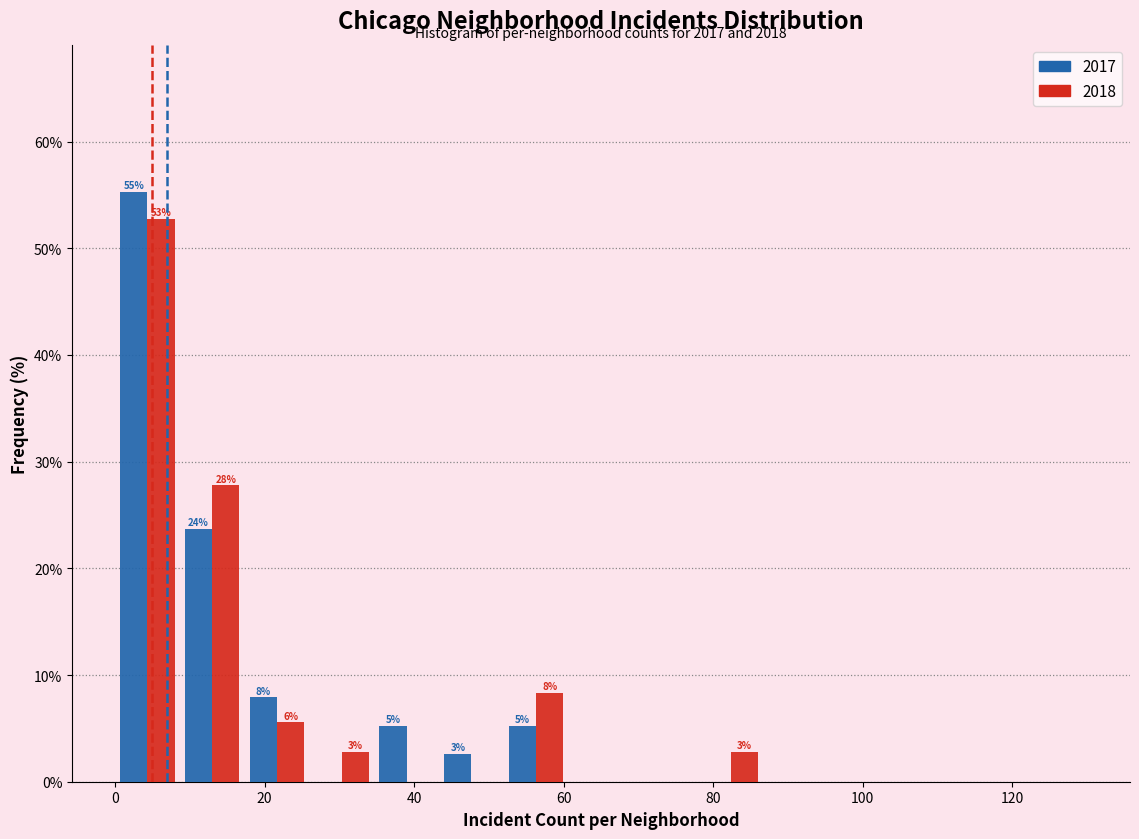

In the 2017 series, which range on the x-axis has the tallest bar?

0 to 8